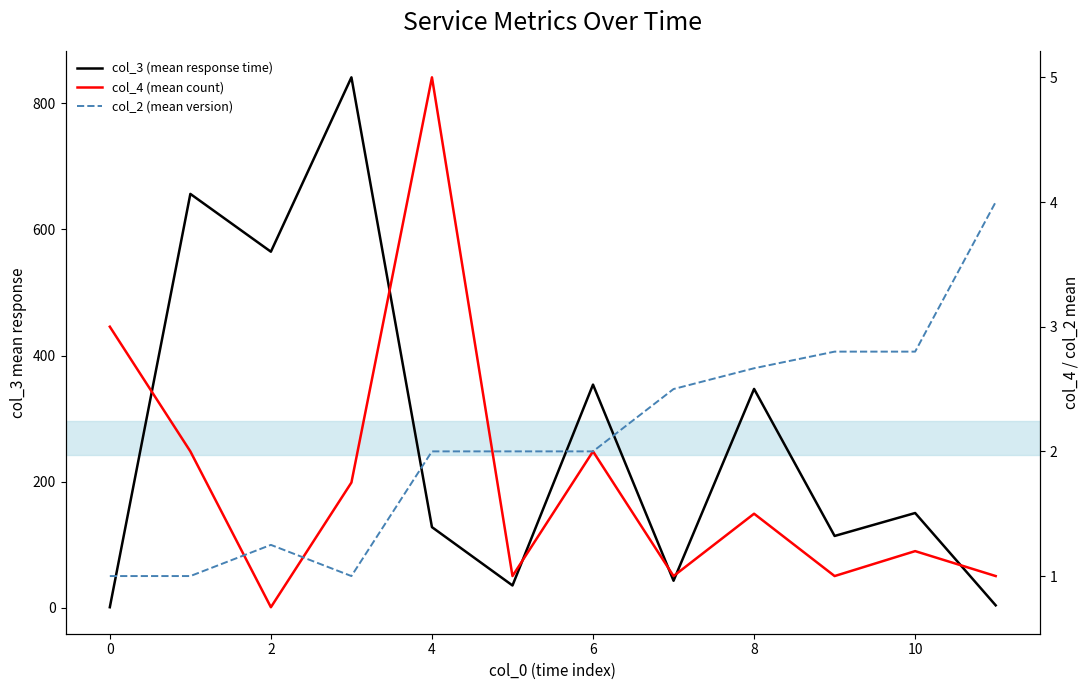

Which label corresponds to the smallest value in the chart?

2